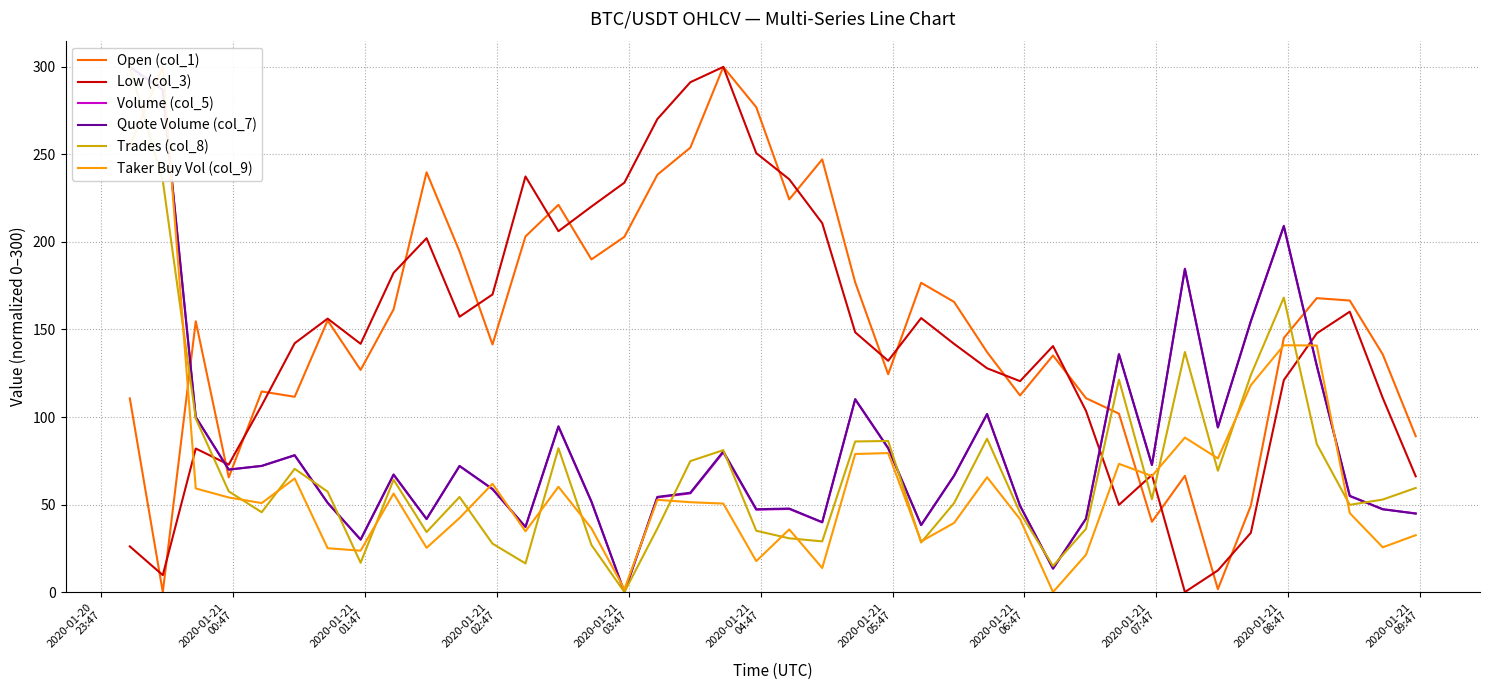

Between 2020-01-21
04:47 and 2020-01-21
02:47, which is larger?

2020-01-21
04:47